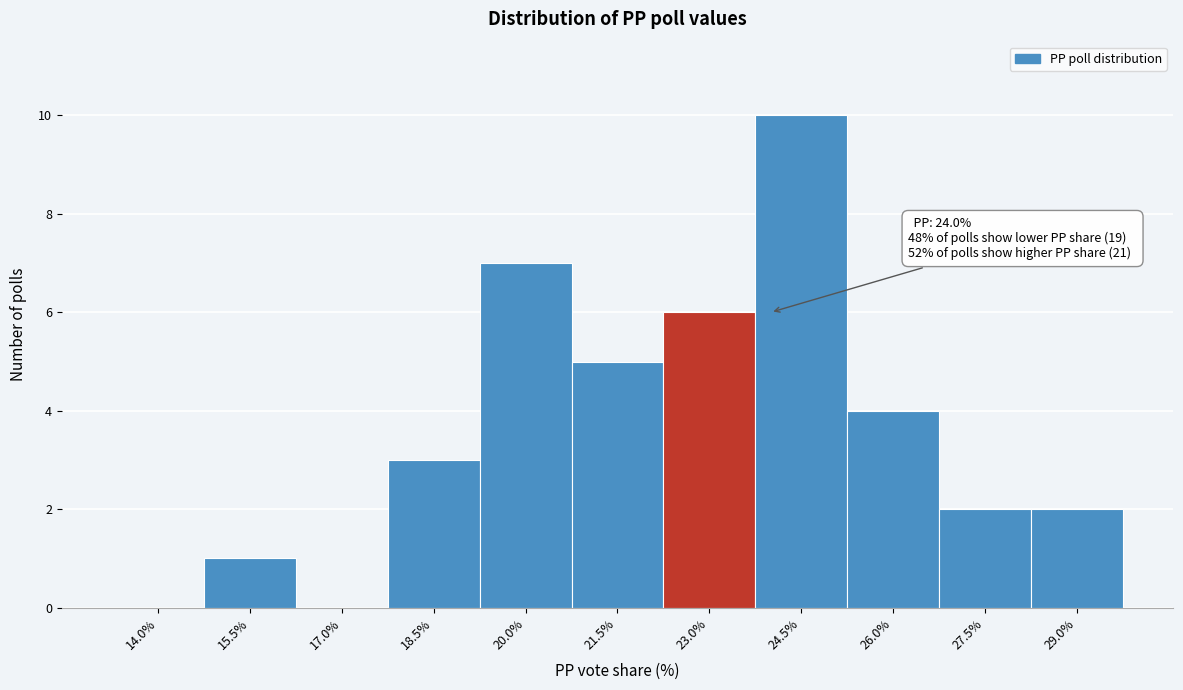

Reading left to right, transcribe all the data shown in this chart.

14.0%=0	15.5%=1	17.0%=0	18.5%=3	20.0%=7	21.5%=5	23.0%=6	24.5%=10	26.0%=4	27.5%=2	29.0%=2